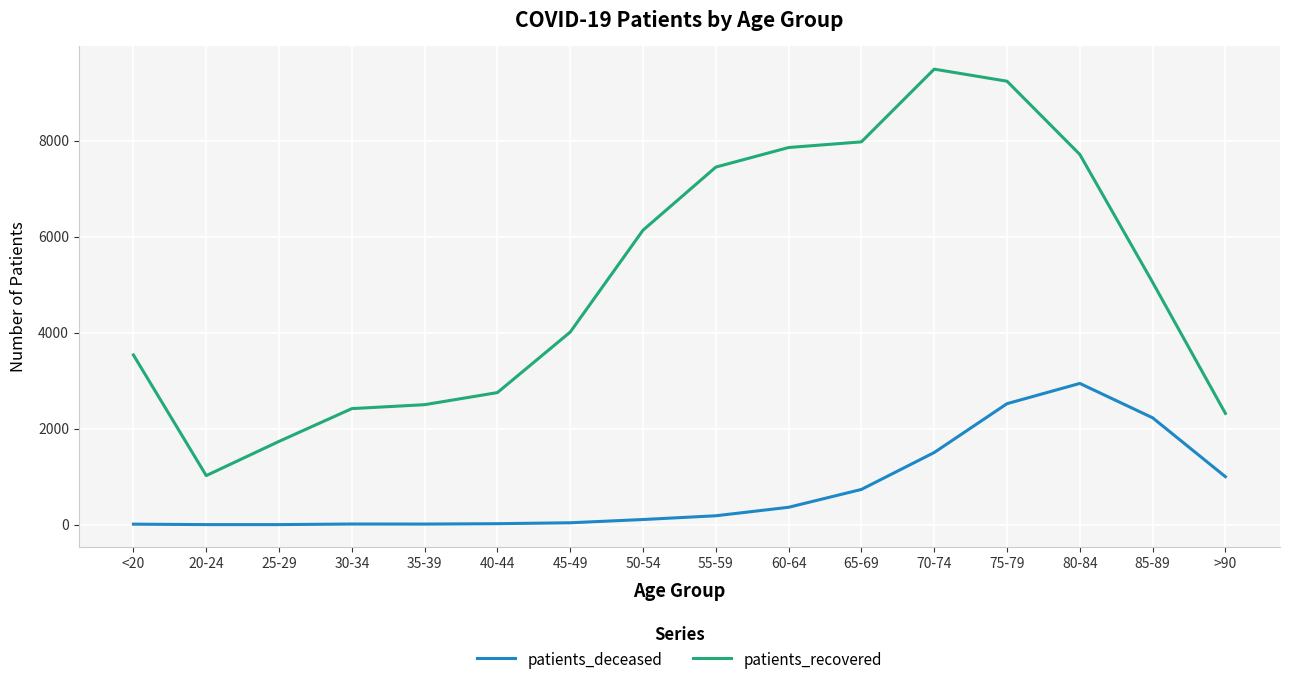

At how many categories does at least one series exceed 4449?

8